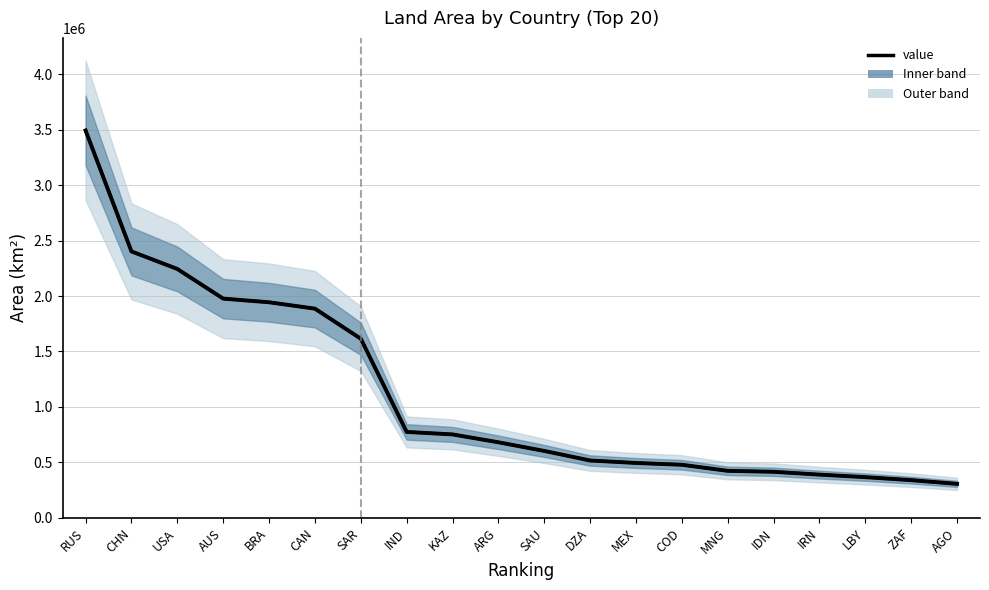

What is the value of the 9th point from the left?

752610.5